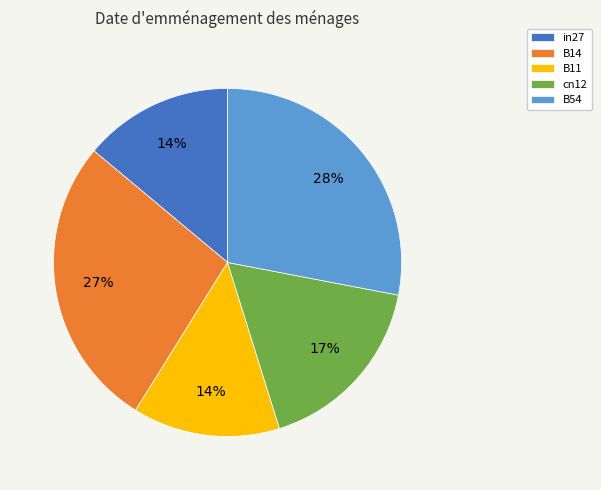

To the nearest percent, what percentage of the pie is in27?

14%